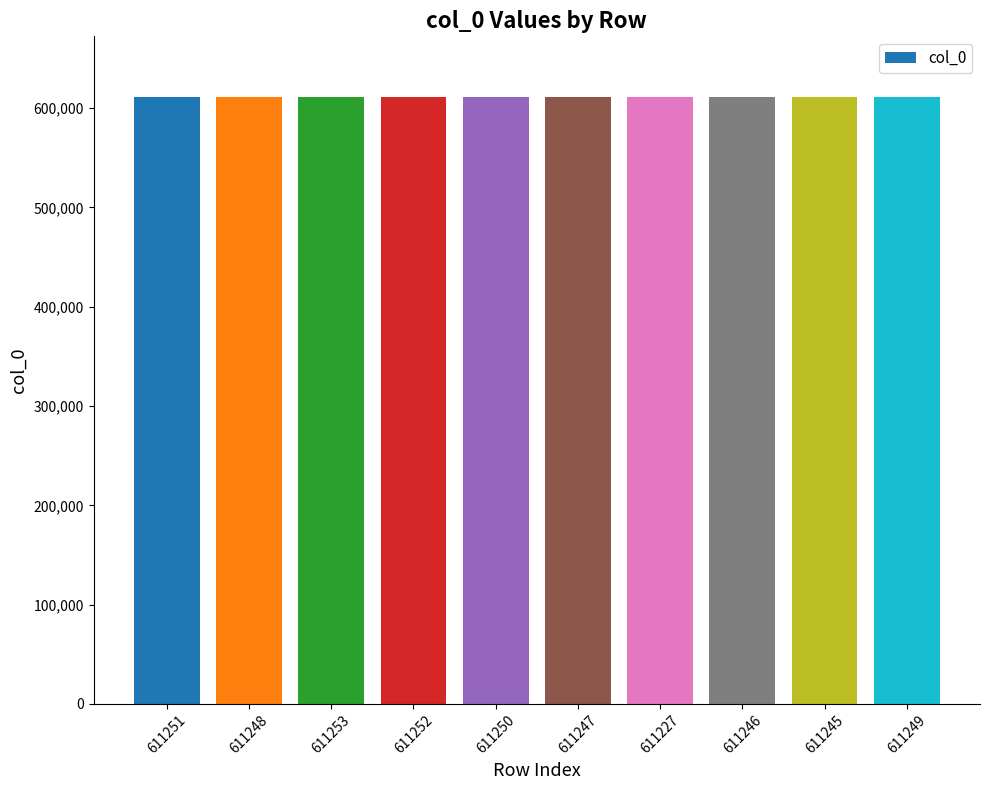

The chart shows a value of 611250 at 611250. True or false?

True